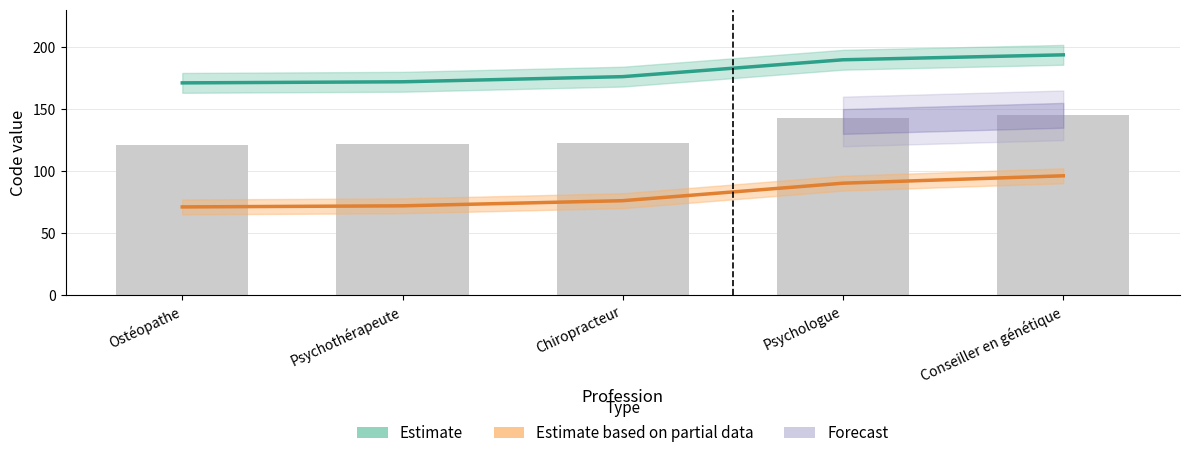

What is the label of the 4th bar from the right?

Psychothérapeute